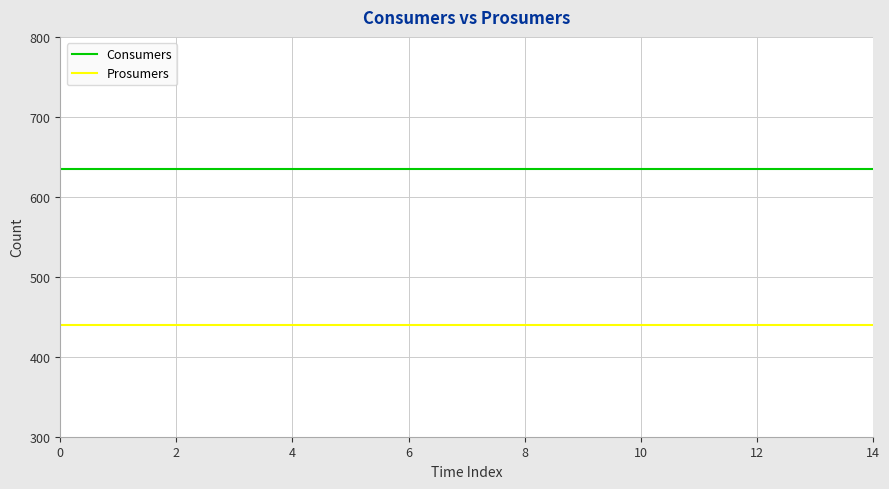

True or false: Consumers and Prosumers intersect in this chart.

False